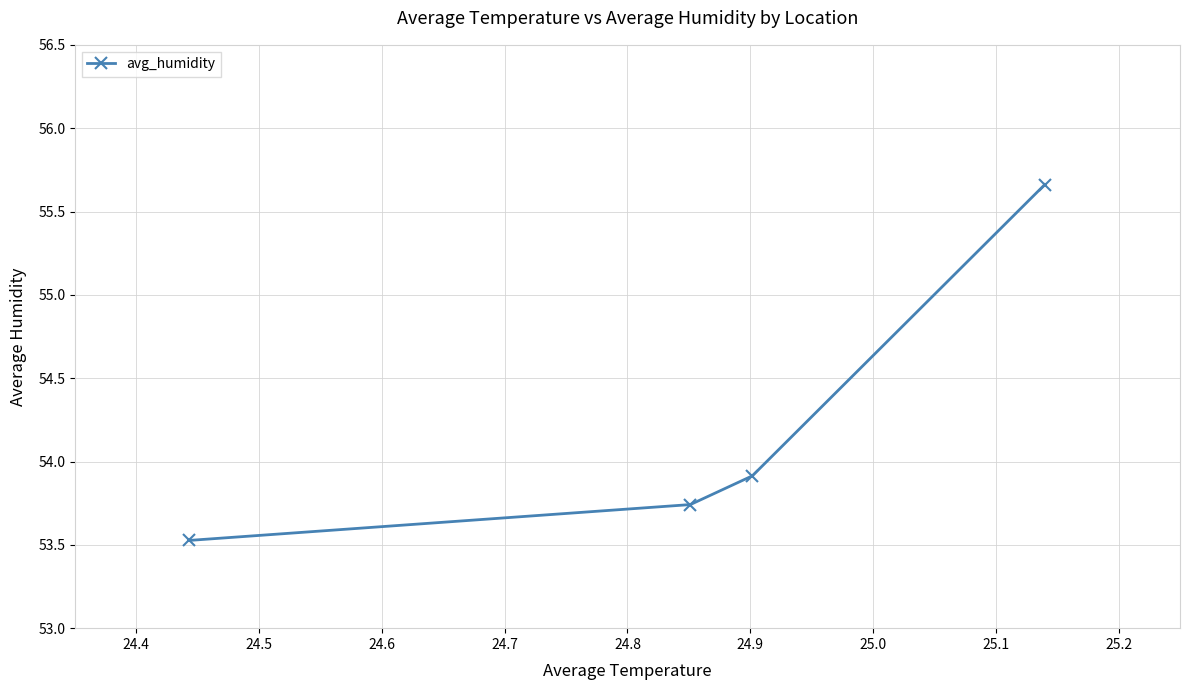

What is the minimum value shown in the chart?

53.5